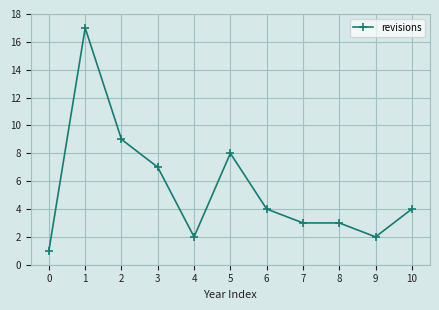

How many data points are less than 4?

5